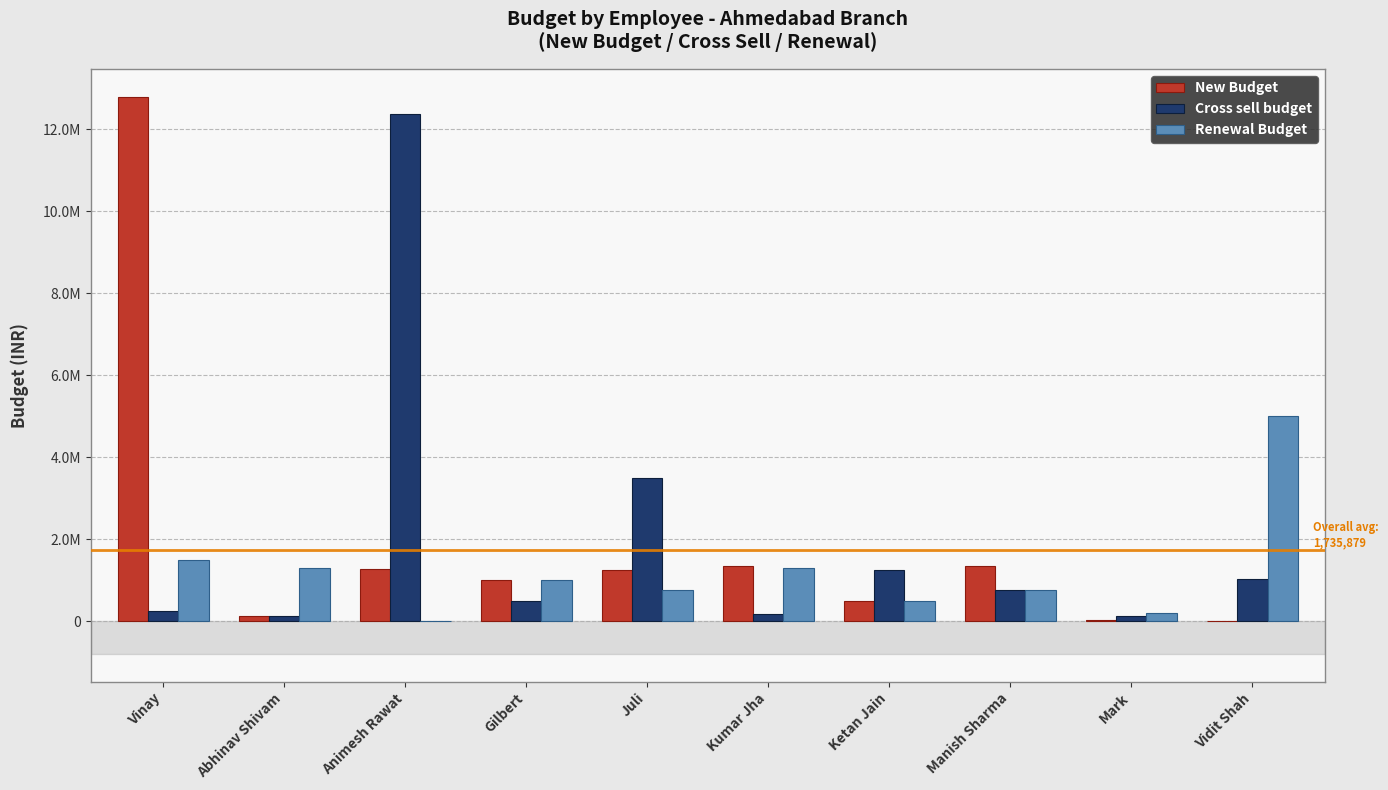

Are the bars horizontal?

No